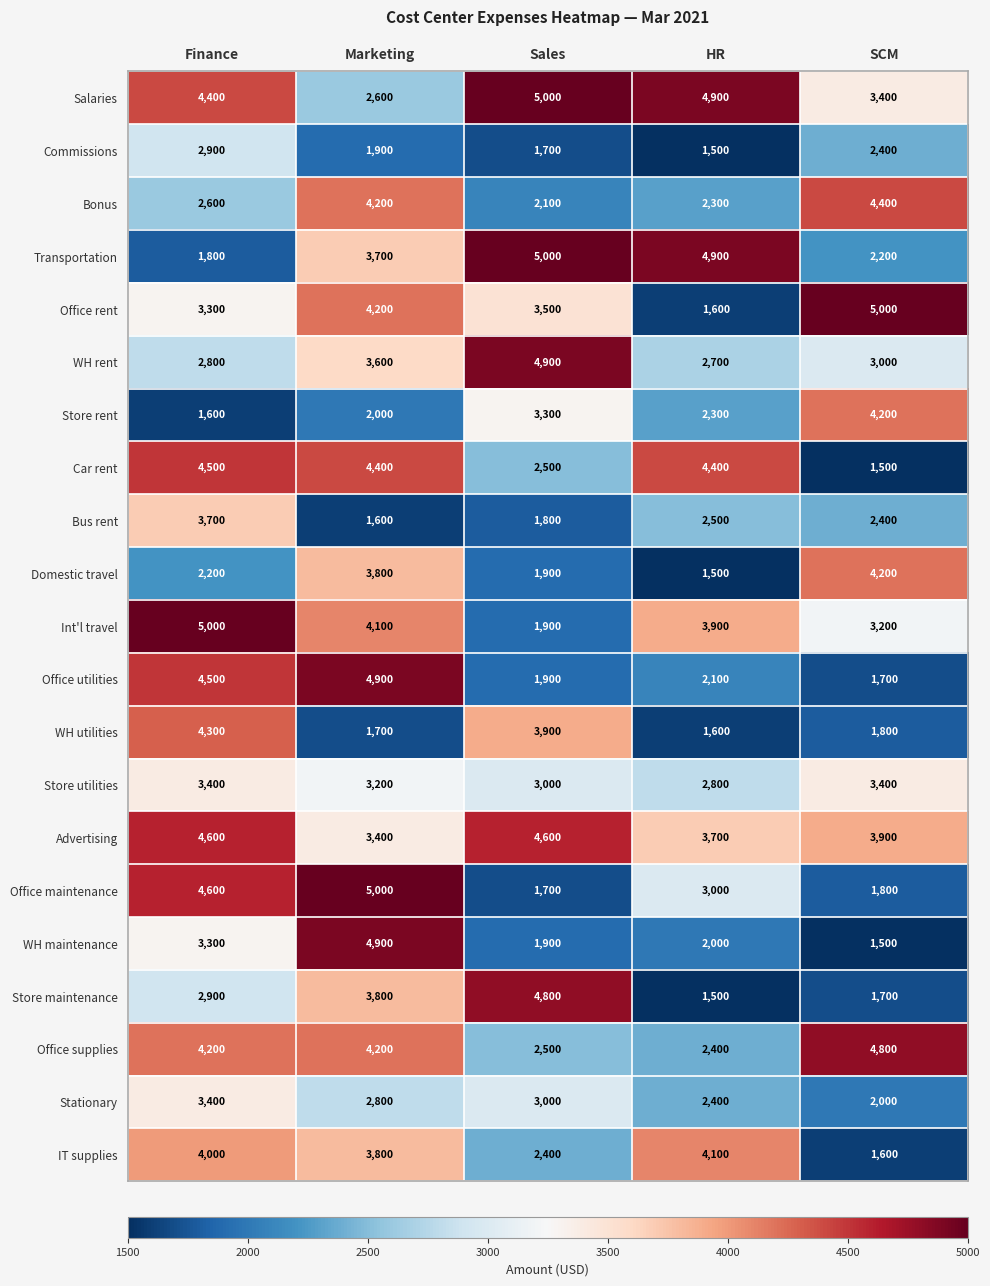

What is the average value of the Office supplies series?

3620